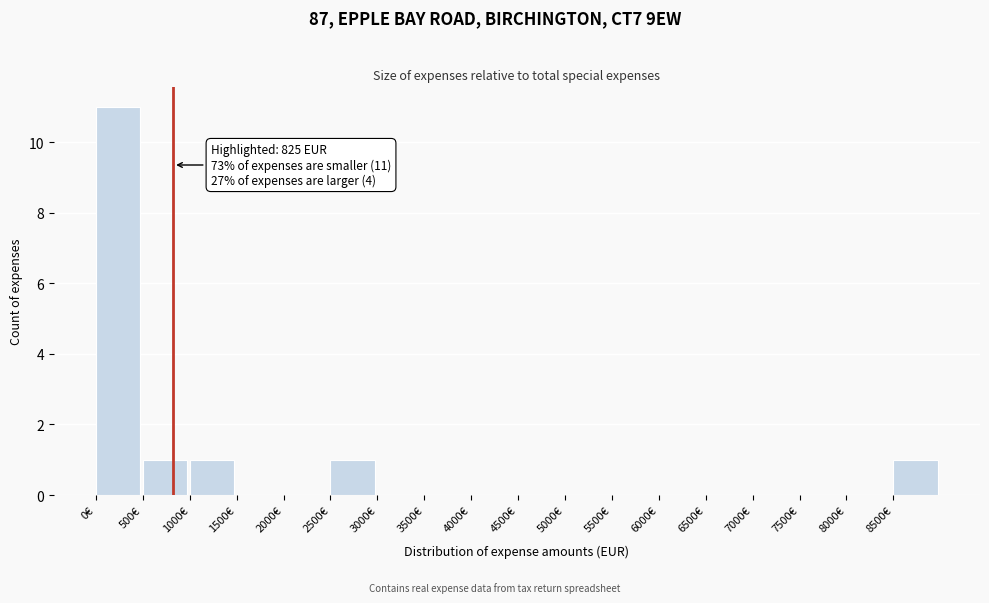

Which range on the x-axis has the tallest bar?

0 to 500